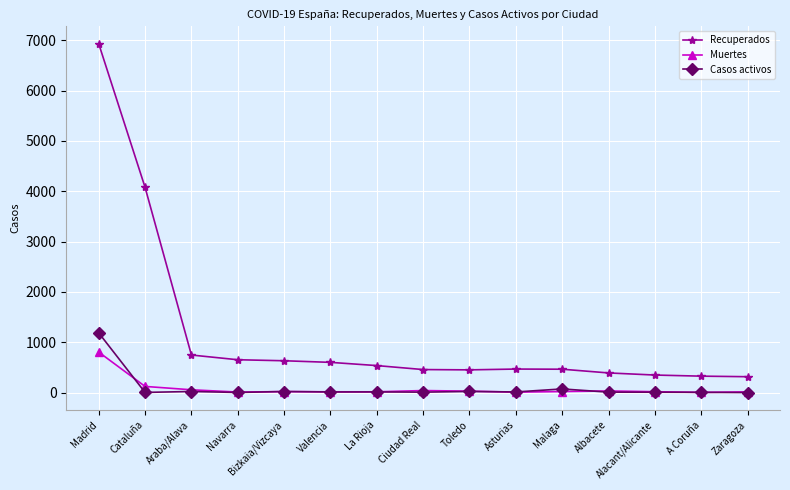

What is the label of the 2nd point from the left?

Cataluña